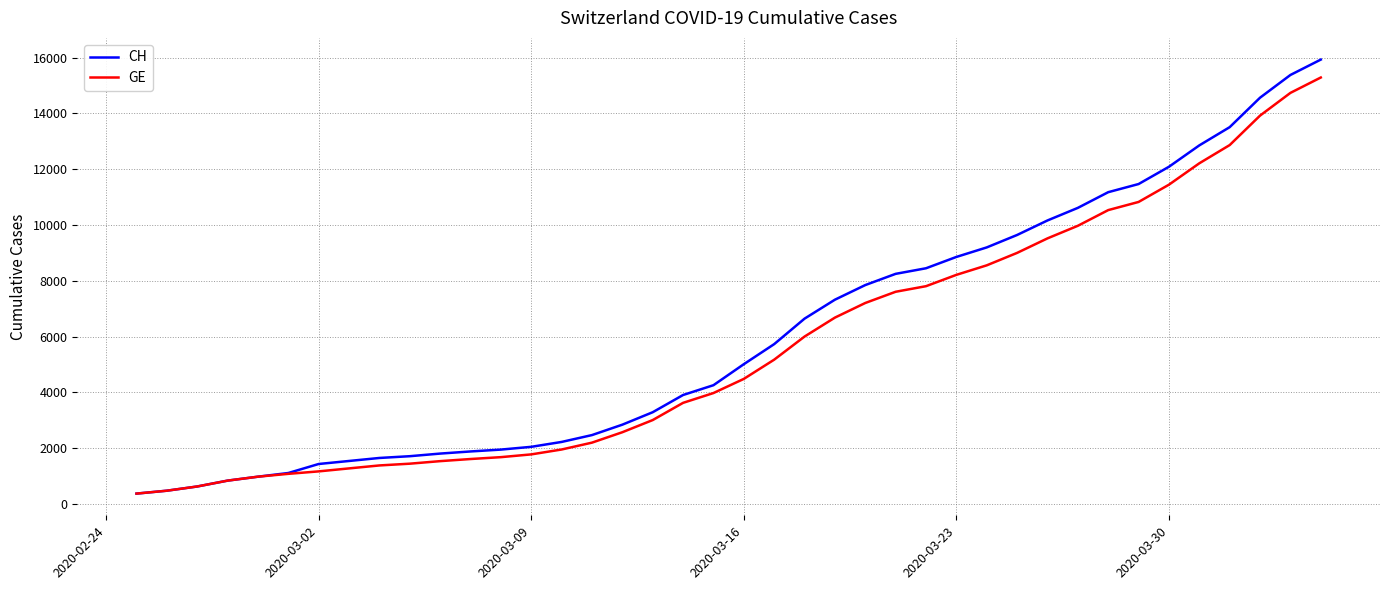

What is the maximum value for CH?

15926